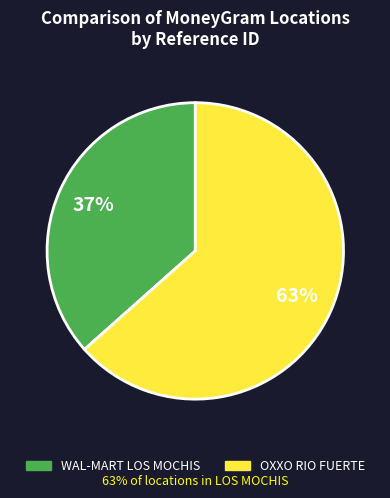

To the nearest percent, what is the average slice percentage?

50%